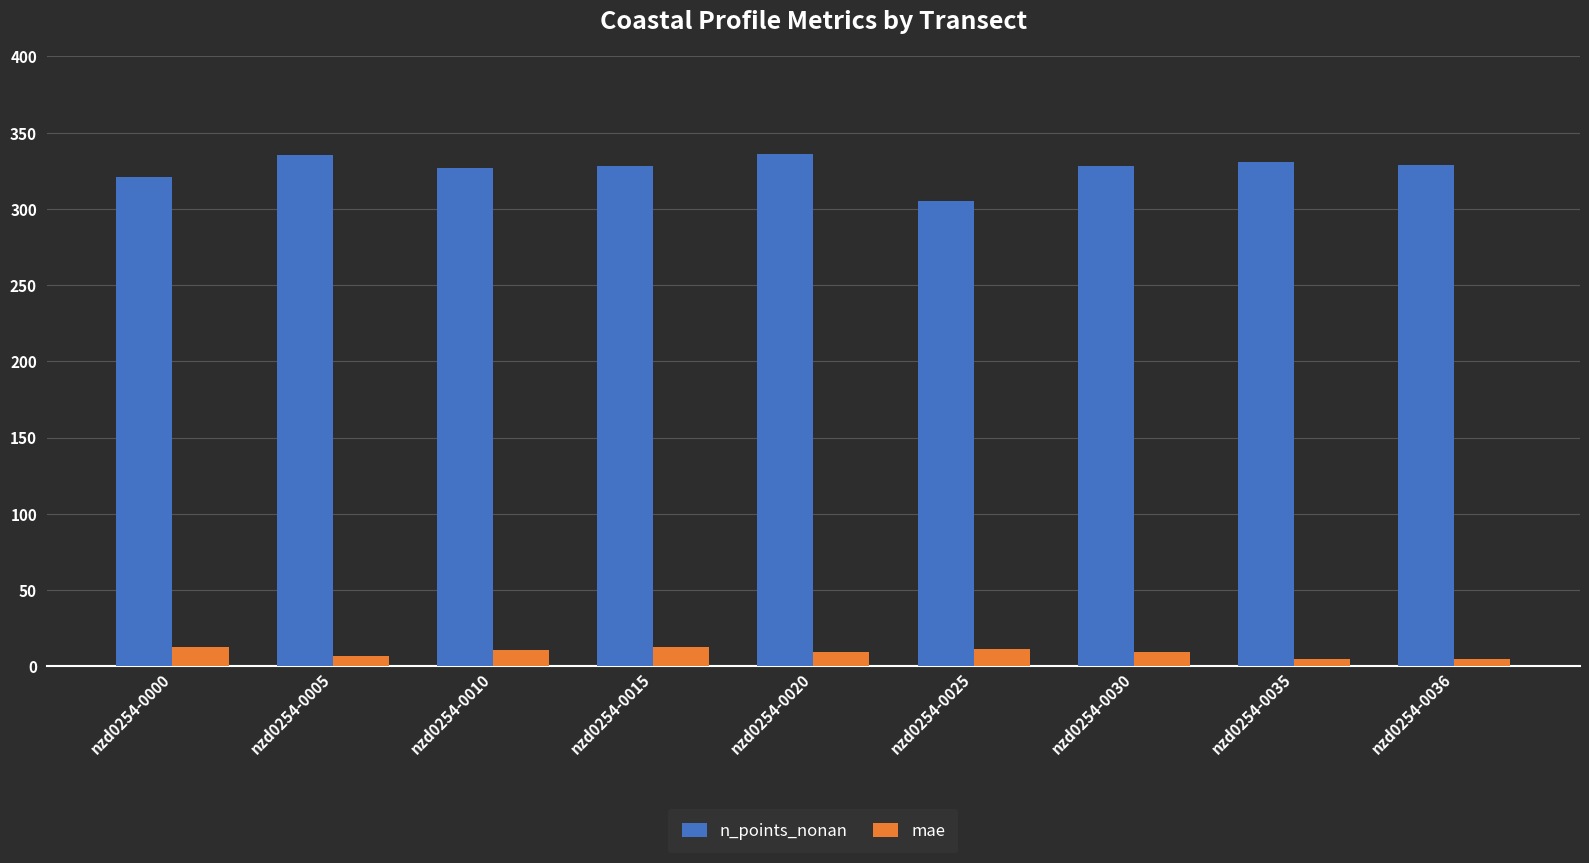

True or false: n_points_nonan has a value of 129.4 at nzd0254-0035.

False